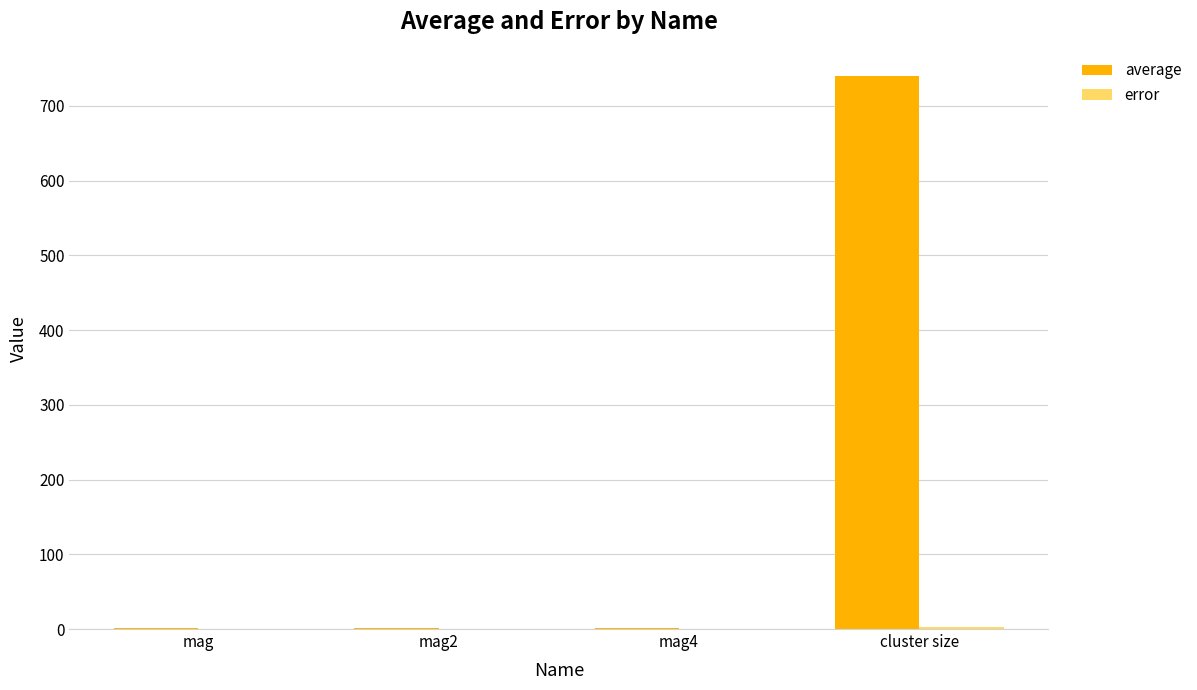

At which category is the sum across all series the highest?

cluster size